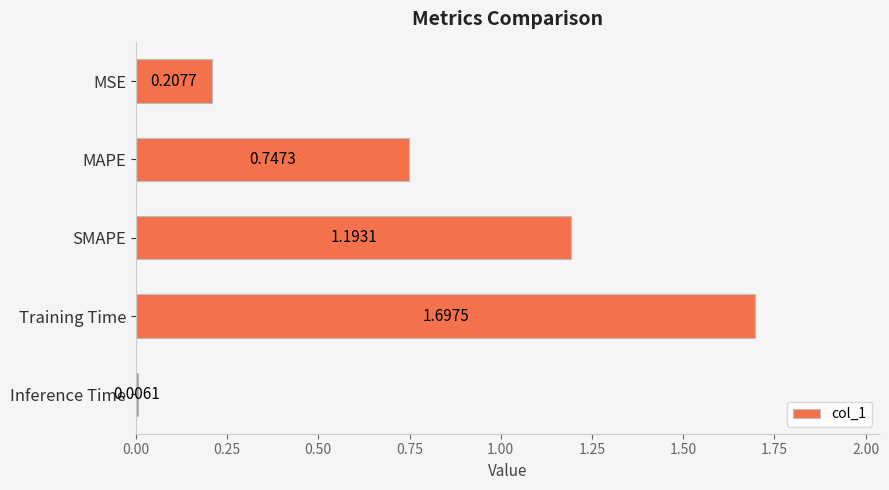

Where is the data nearest to the value 0?

Inference Time